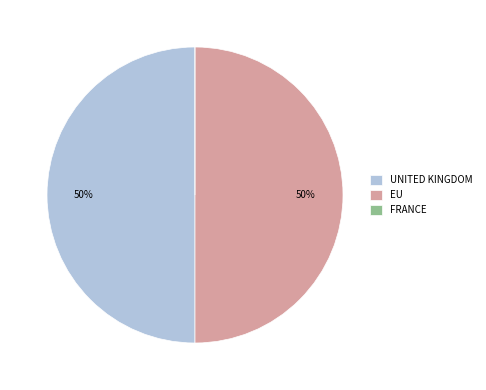

The UNITED KINGDOM slice represents 50% of the pie. True or false?

True